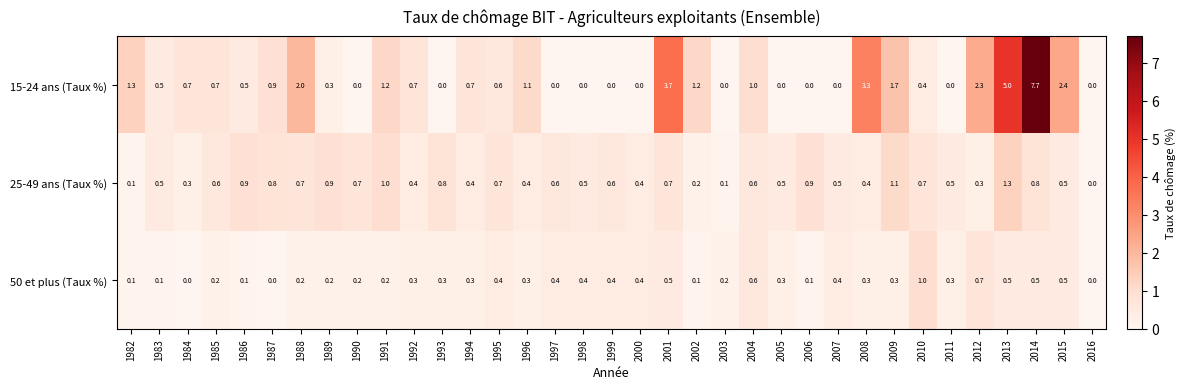

The value of 15-24 ans (Taux %) at 2003 is 0.0. True or false?

True